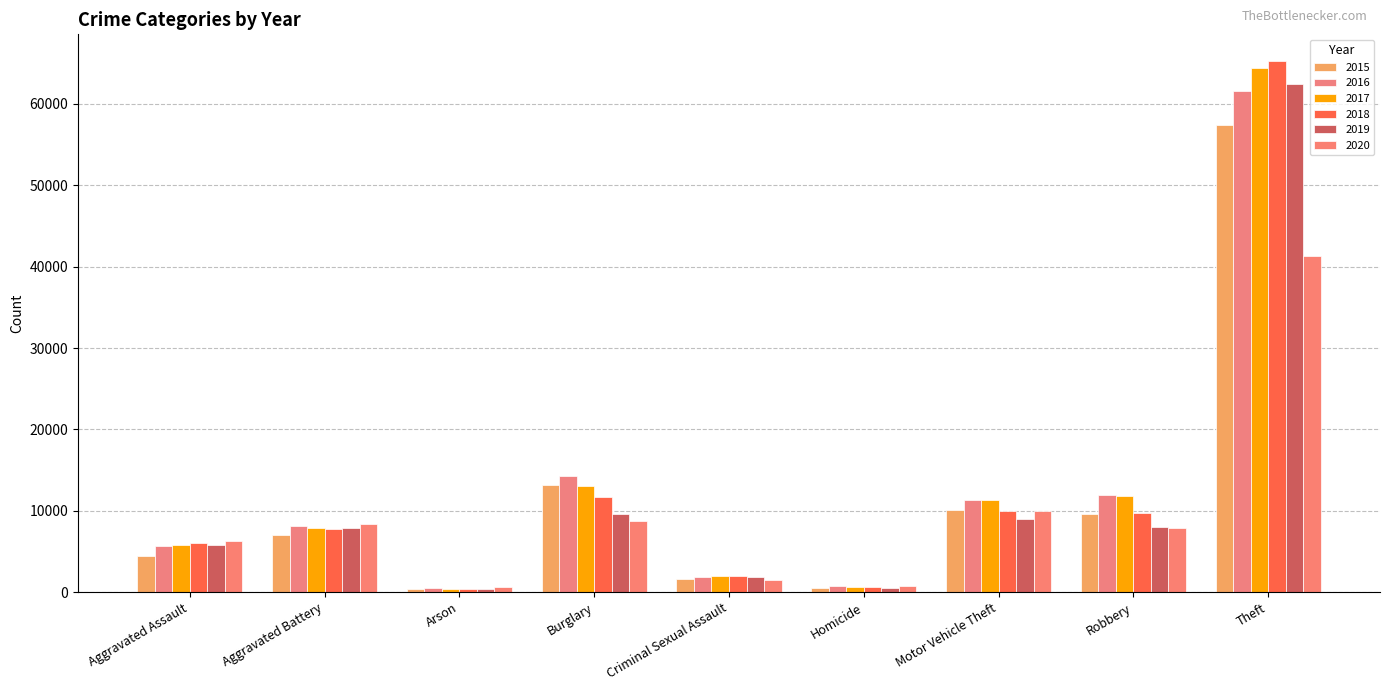

What is the value of the 2016 bar at the 3rd from the left?

515